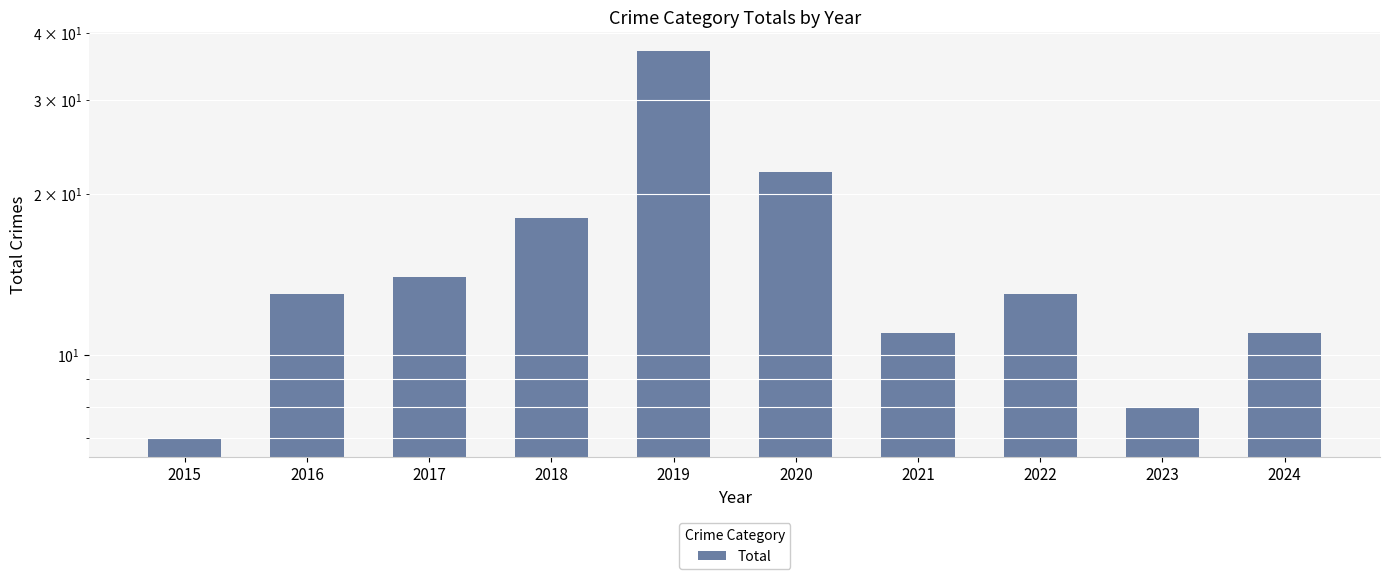

What is the change in value from 2019 to 2020?

-15